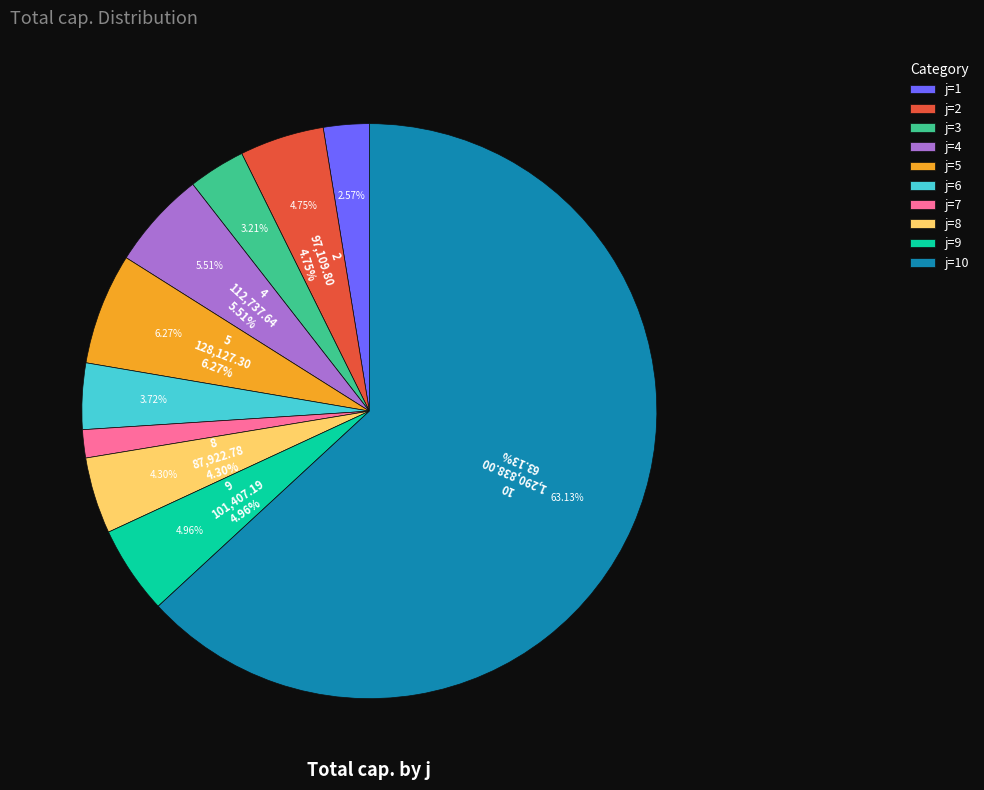

Combined, what portion of the pie is 2 and 3?

8.0%